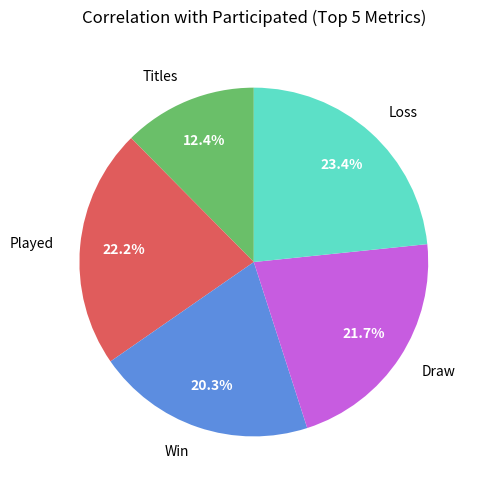

Combined, do Titles and Loss account for over 50%?

No